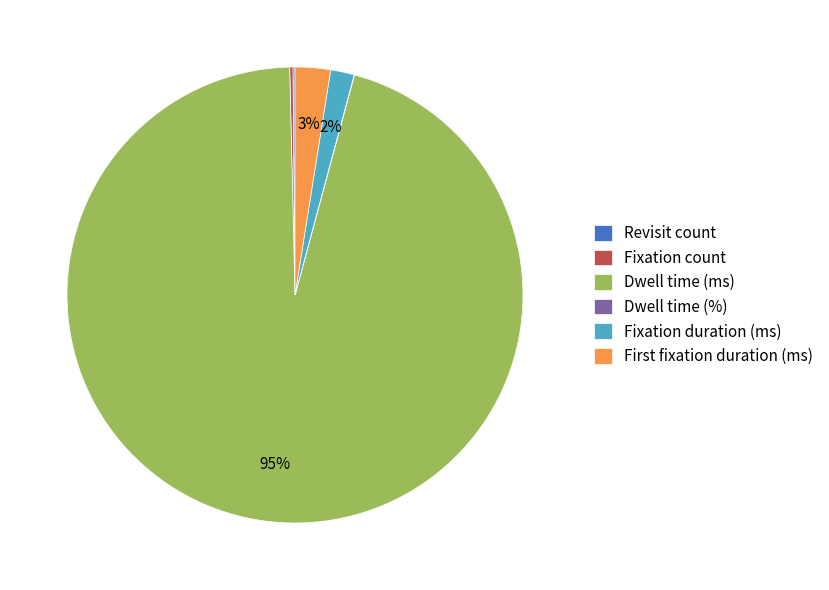

To the nearest percent, what is the average slice percentage?

17%